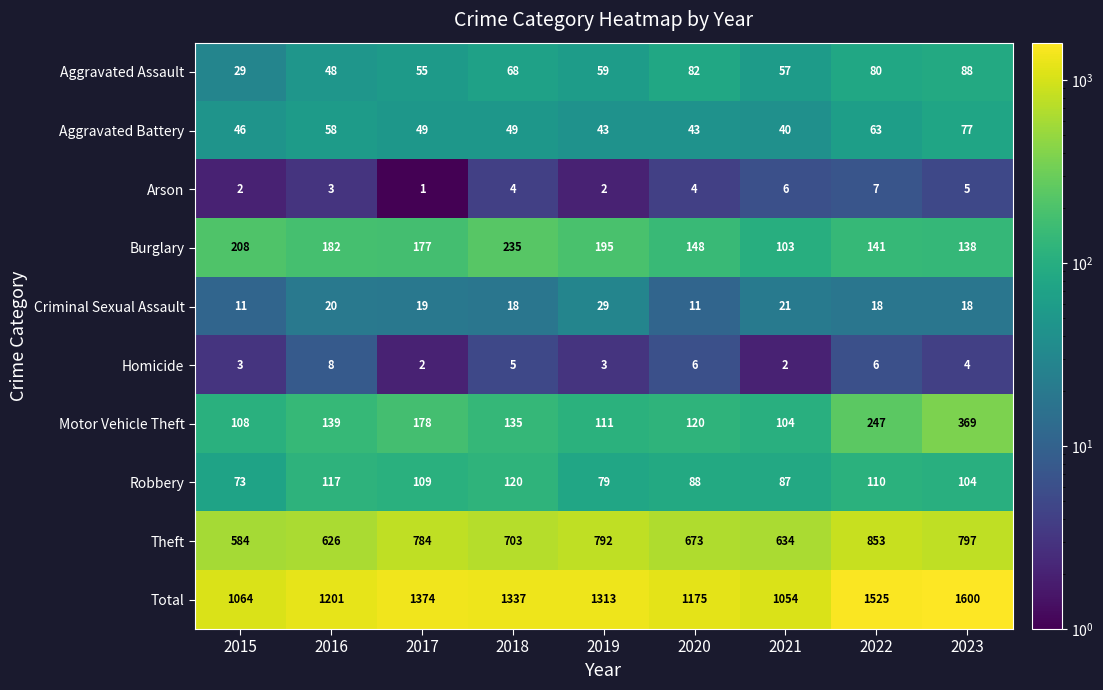

Which category has the highest value in the Criminal Sexual Assault series?

2019